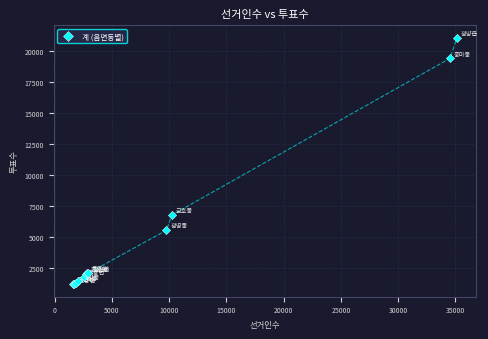

What Y value in the scatter plot is closest to 11124?

6767